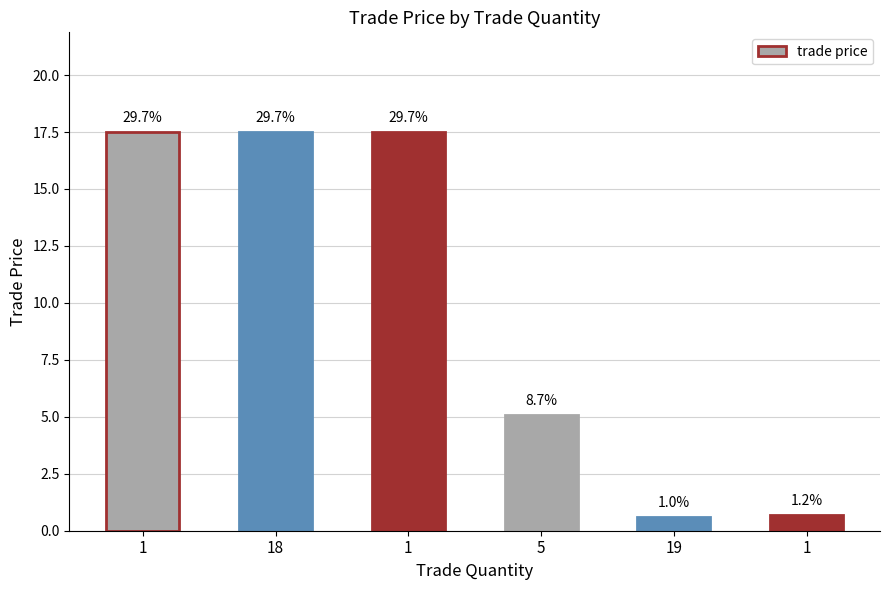

What is the maximum value shown in the chart?

17.5